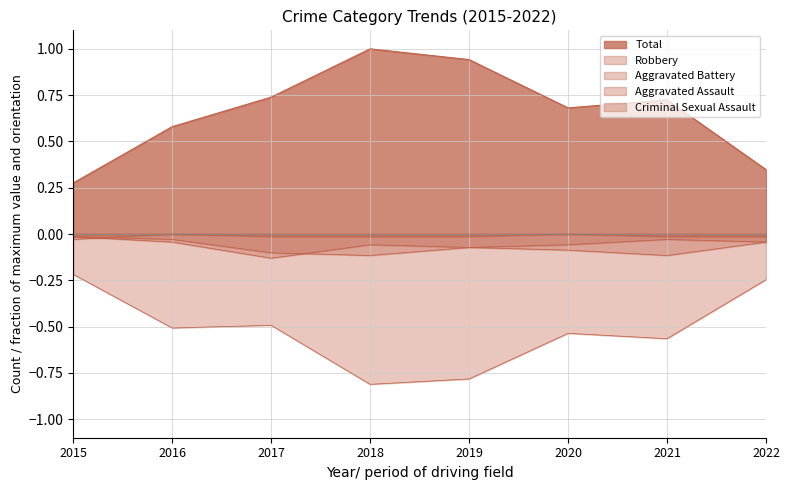

At how many categories does at least one series exceed 0?

8